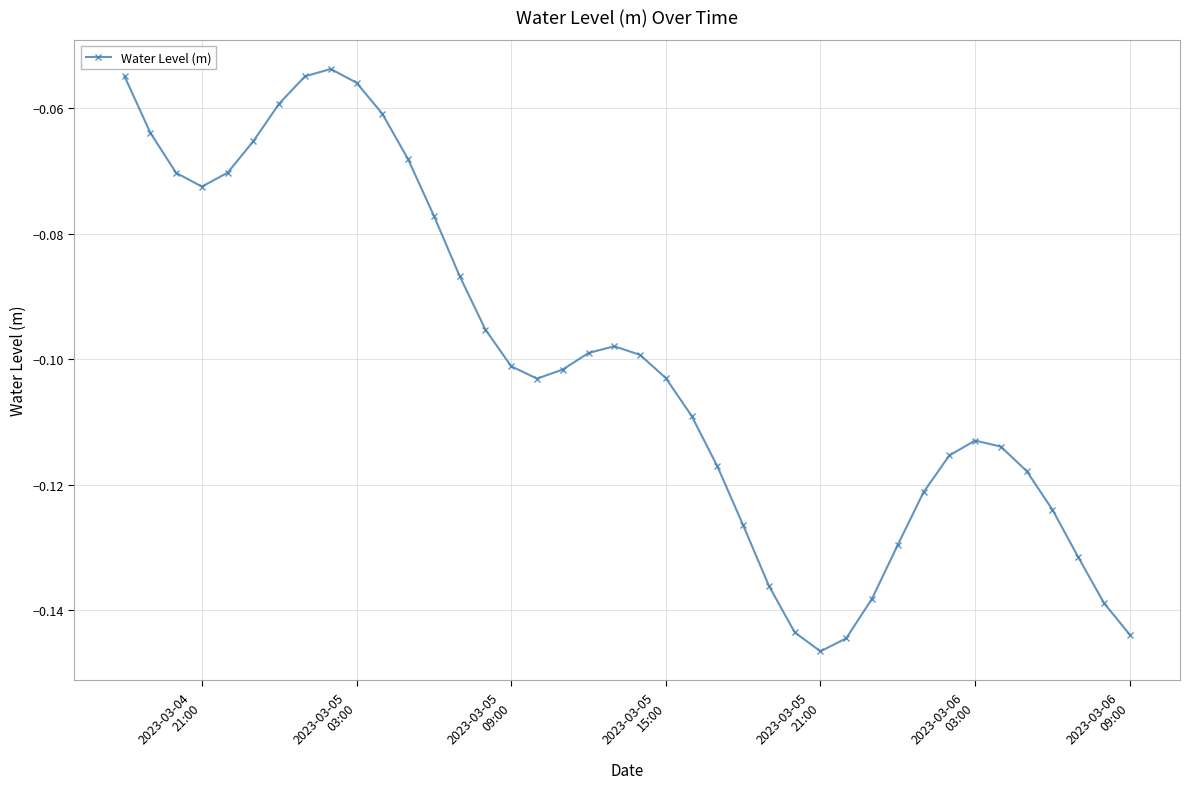

True or false: the data has more than 1 interior local peaks.

True